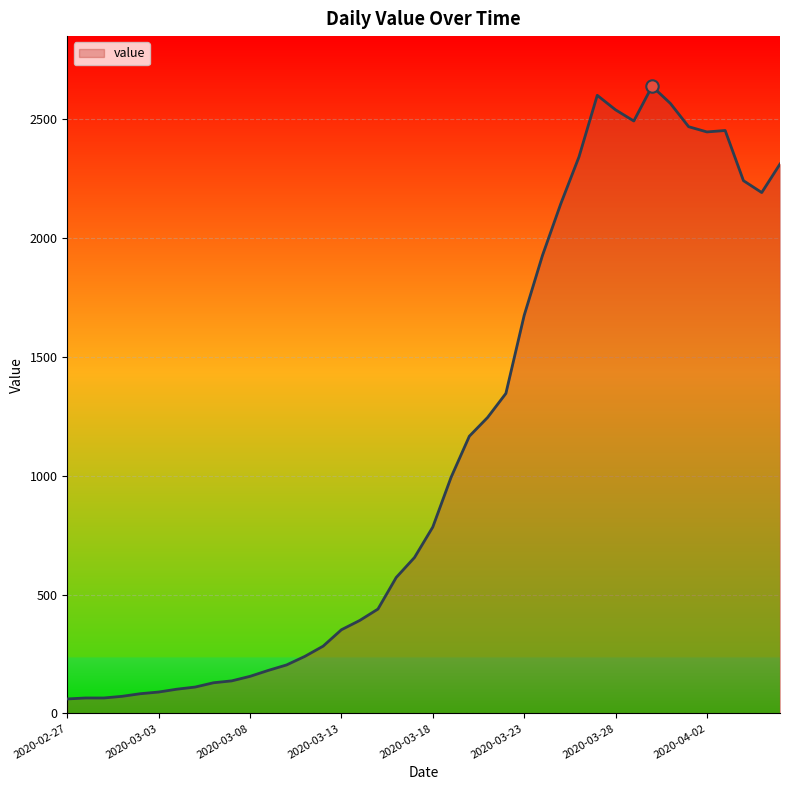

What is the minimum value shown in the chart?

61